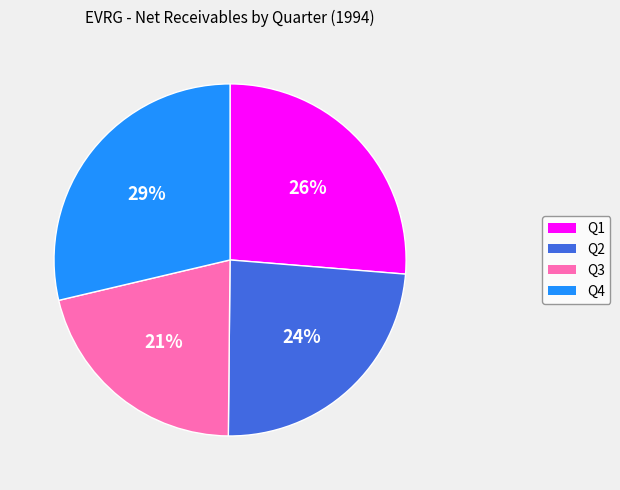

To the nearest percent, what percentage of the pie is Q4?

29%